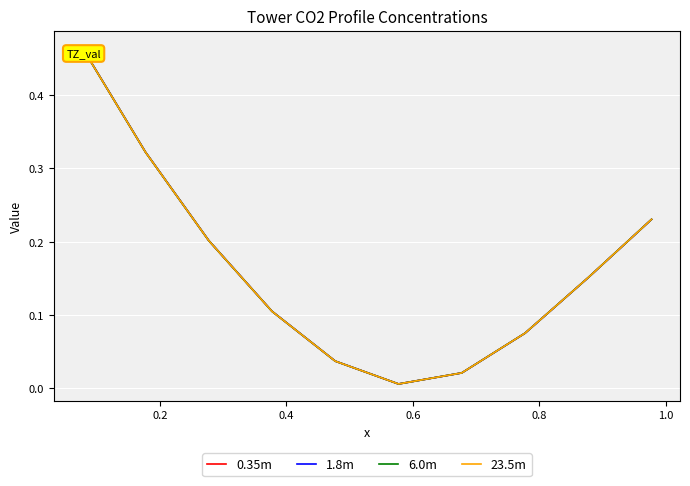

Which series has the widest spread of values?

1.8m